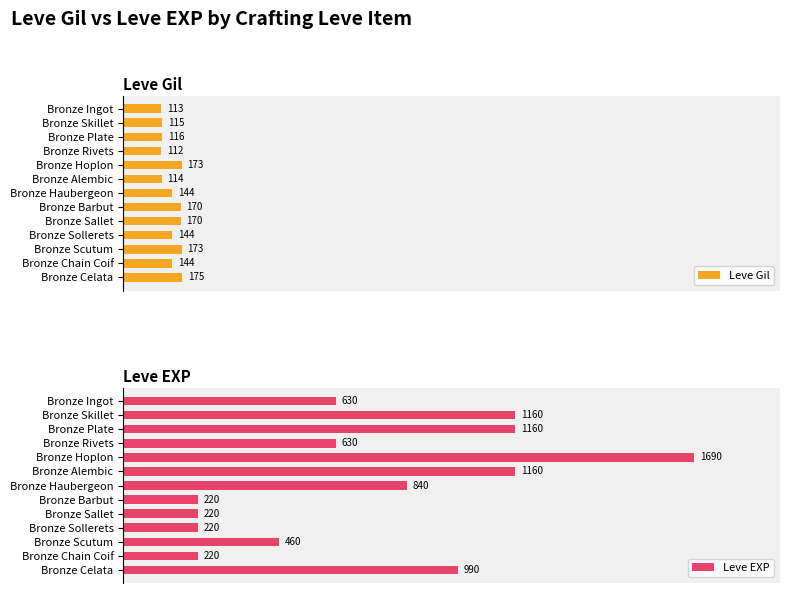

Which category has the lowest value in the Leve Gil series?

Bronze Rivets